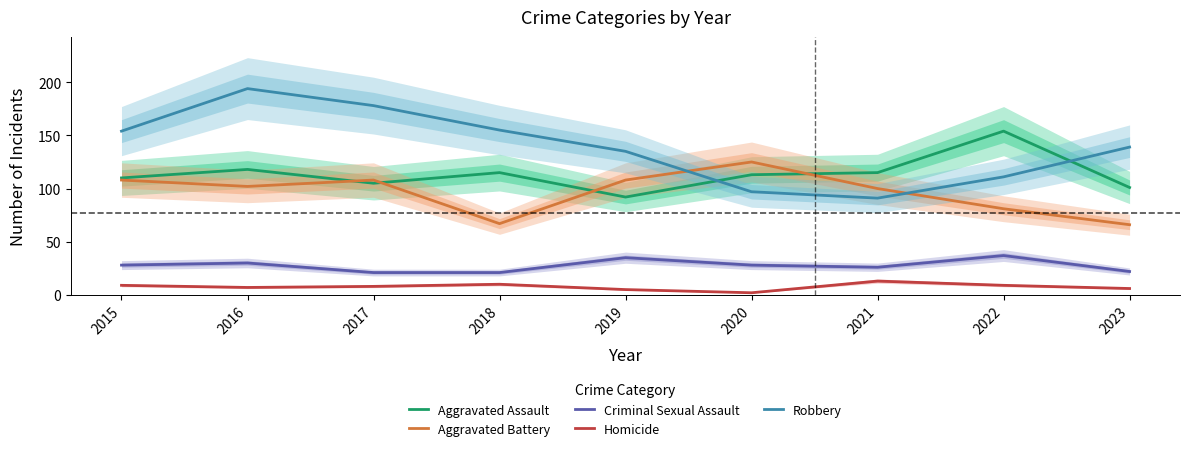

At which category is the sum across all series the highest?

2016